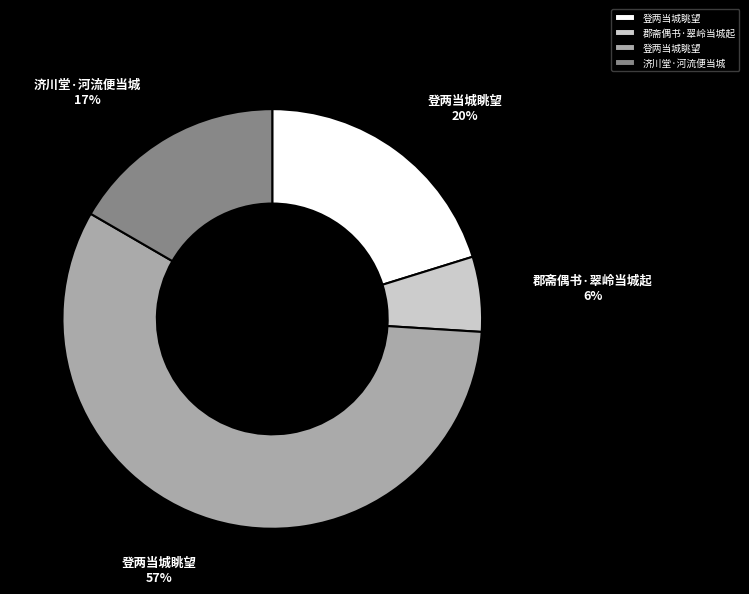

How many segments does this pie chart have?

4